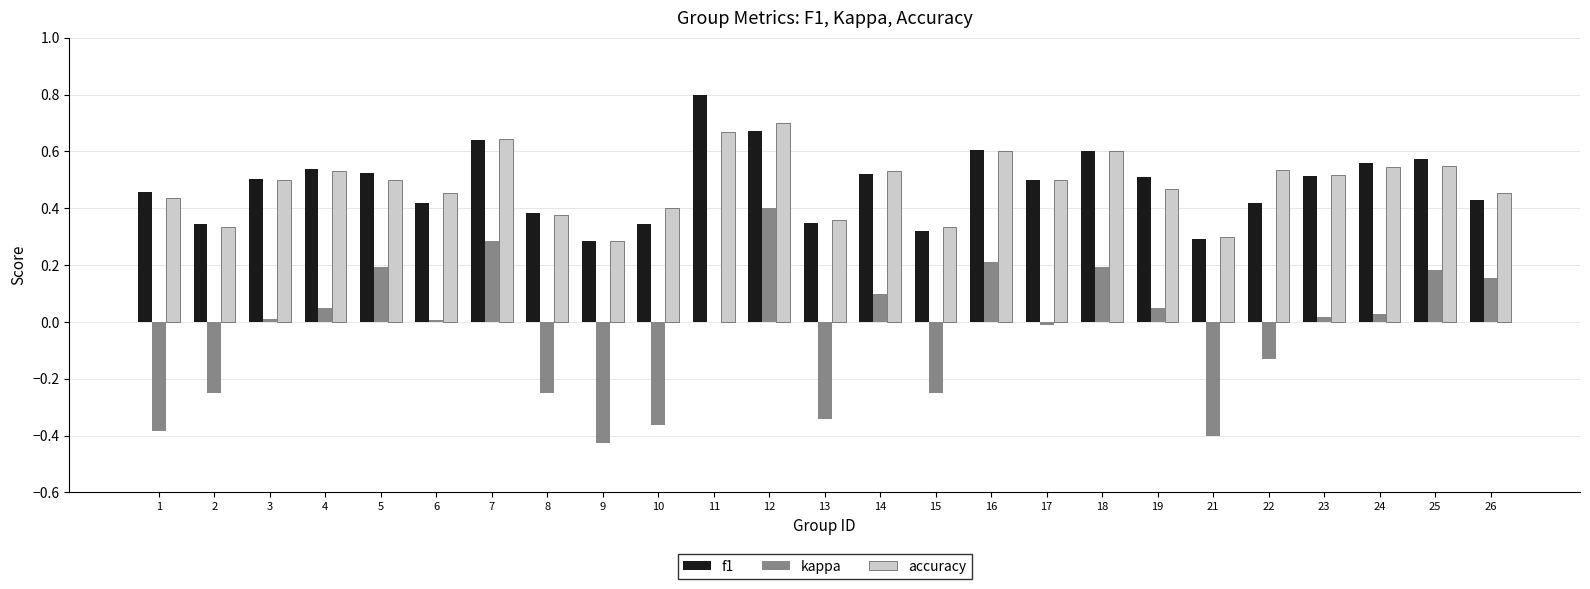

Is it true that f1 equals 0.1 at 22?

False